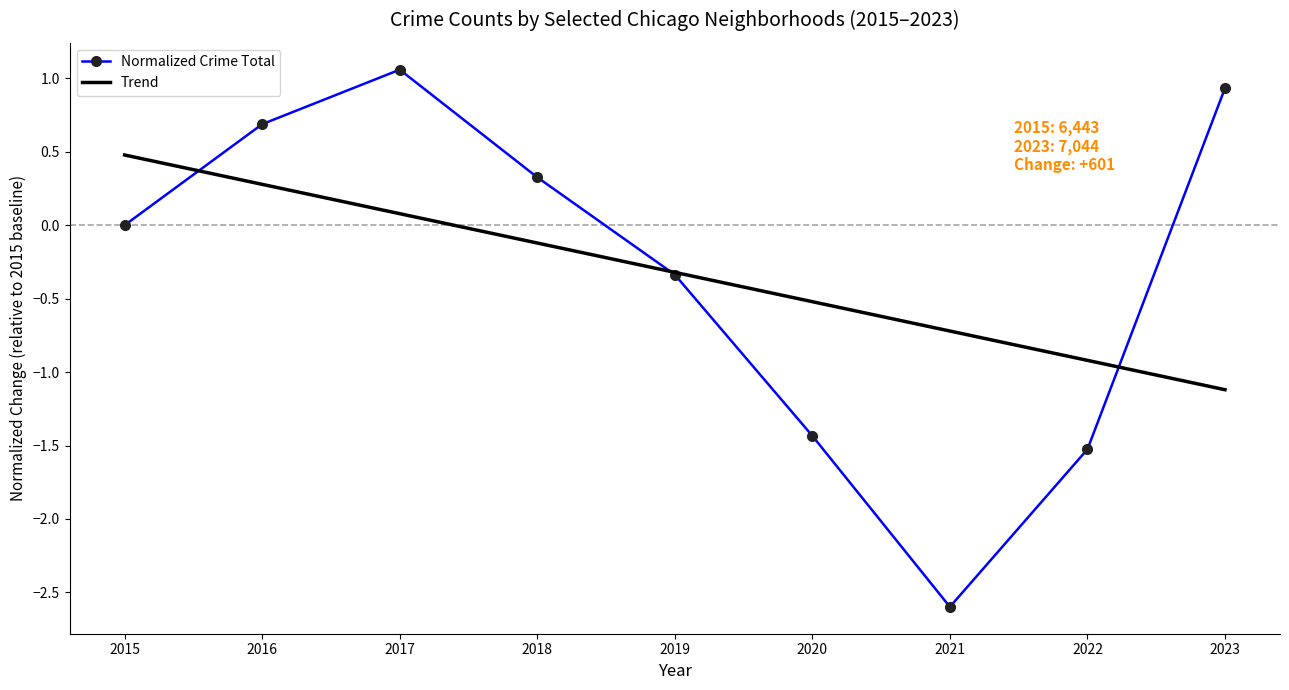

Between 2019 and 2020, which series saw the biggest shift?

Normalized Crime Total